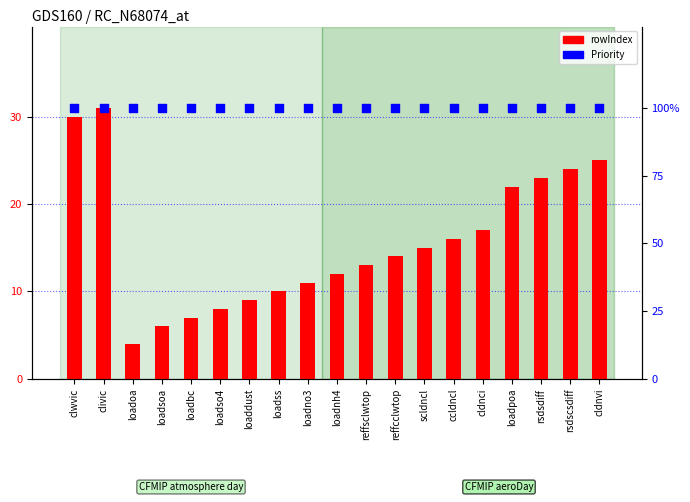

Which series has the widest spread of Y values?

rowIndex